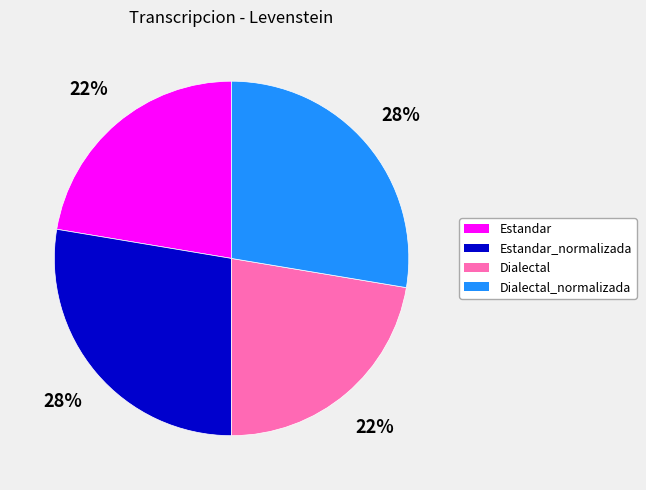

What is the ratio of the value at Estandar to the value at Dialectal?

1.0